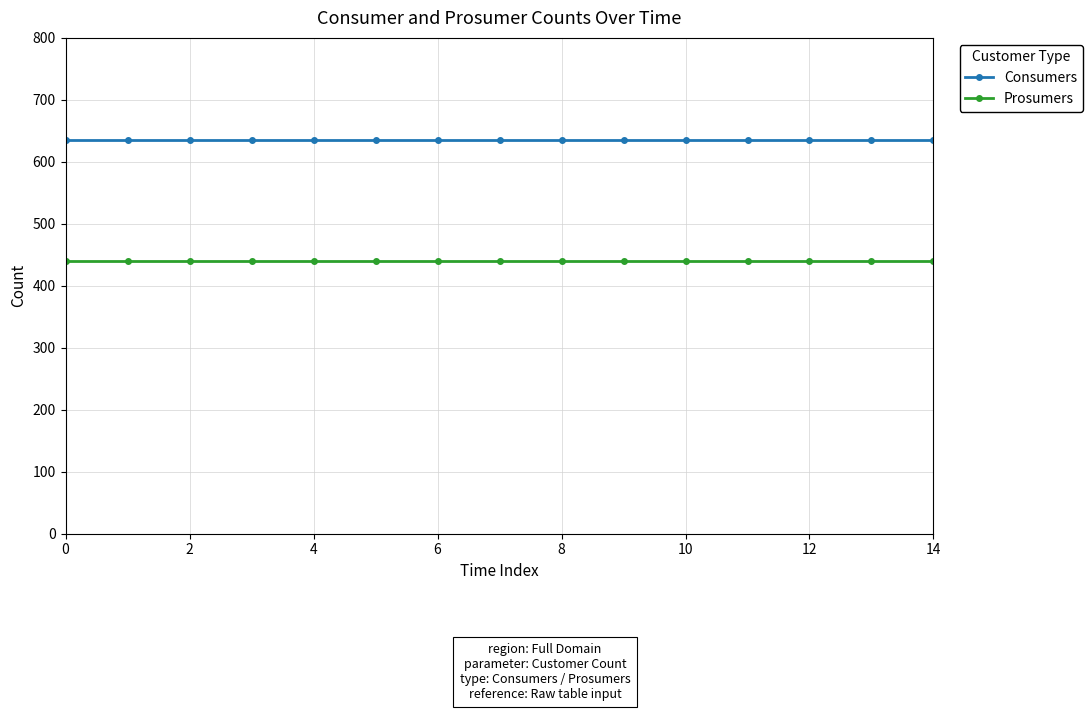

At how many categories does at least one series exceed 522?

15